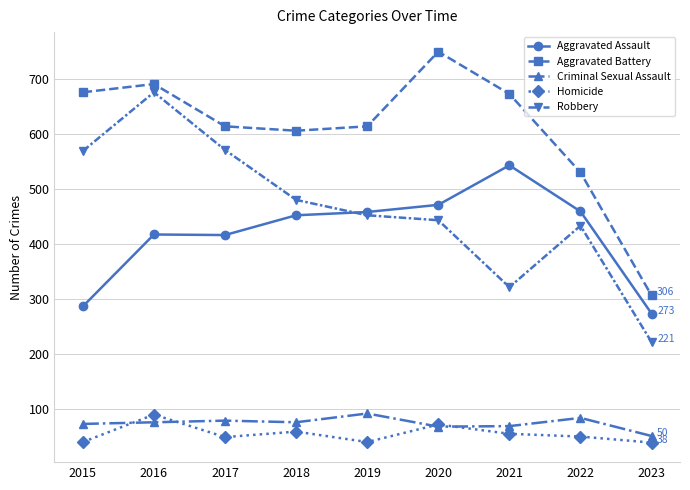

What is the minimum value shown in the chart?

38